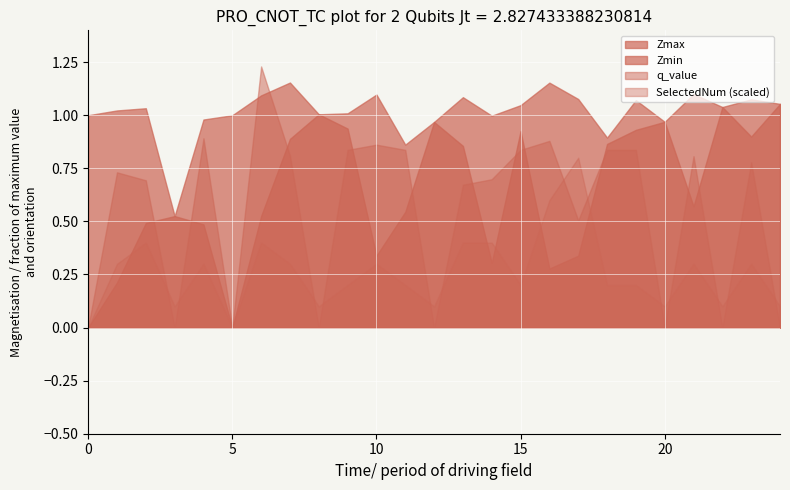

After their last crossing, which series has the higher values: q_value or Zmax?

Zmax